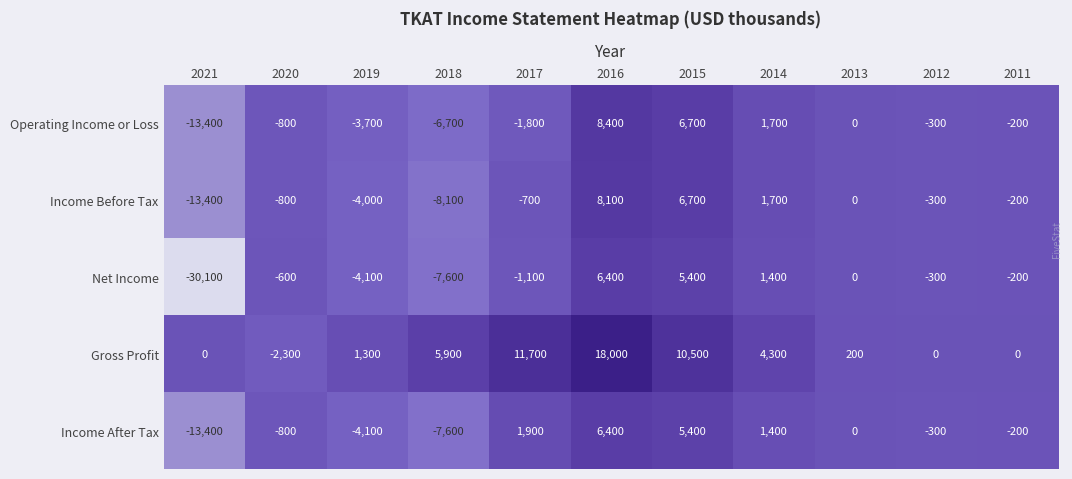

List the labels in order of Income Before Tax value, largest first.

2016, 2015, 2014, 2013, 2011, 2012, 2017, 2020, 2019, 2018, 2021